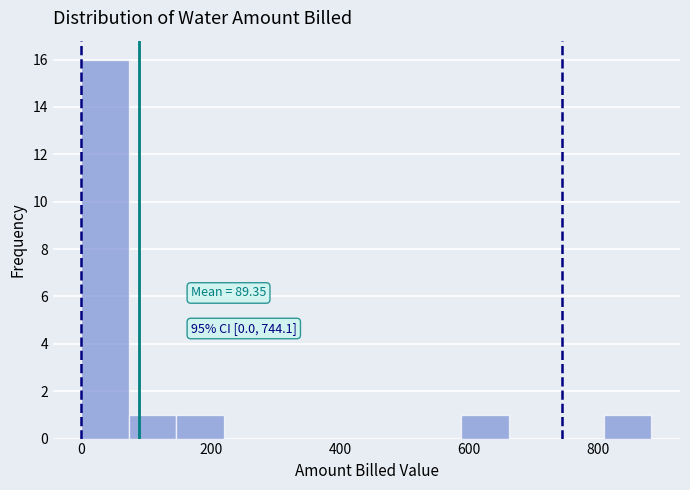

Read against the x-axis, roughly where is the centre of the tallest bar?

40